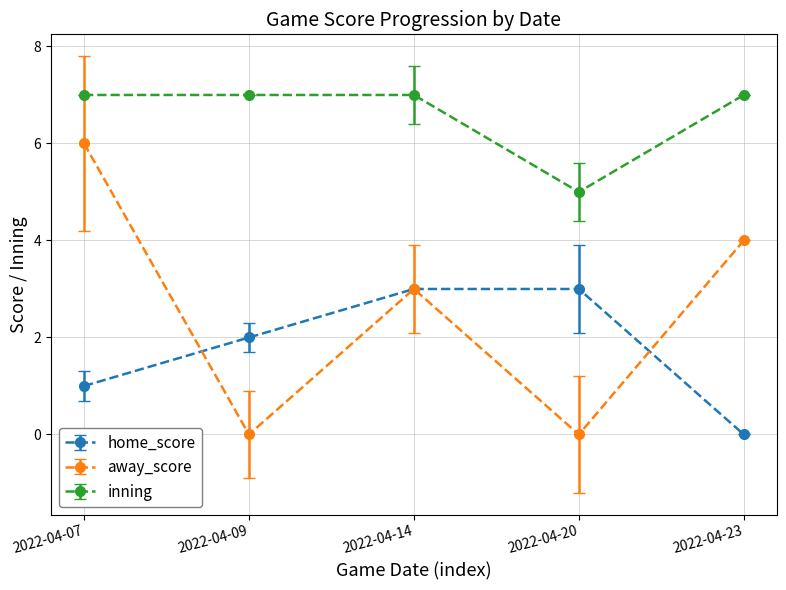

Does the chart display data point markers on the line(s)?

Yes